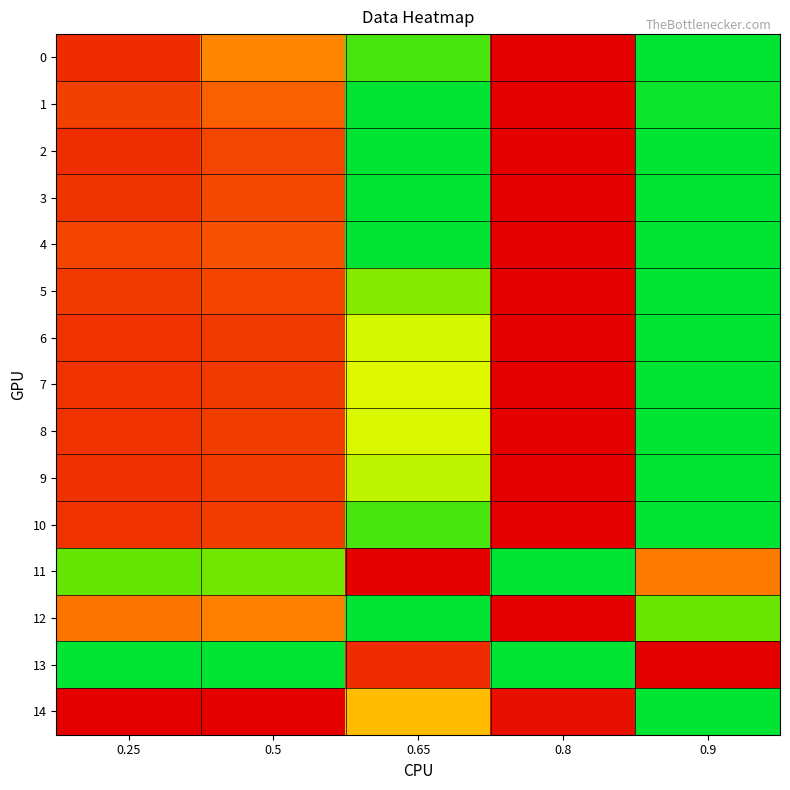

Which series has the largest total across all categories?

14